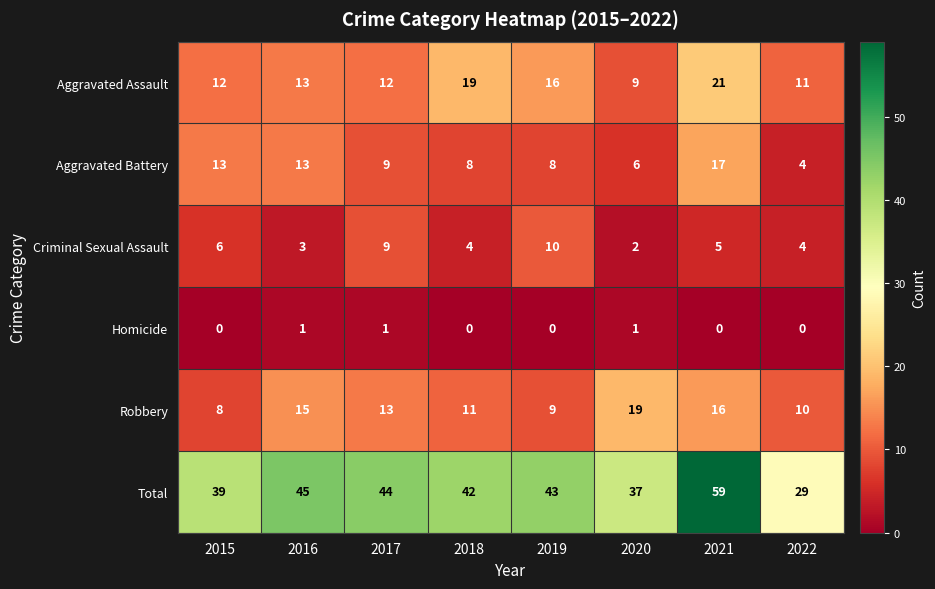

What is the difference between the second highest and minimum values in the Aggravated Battery series?

9